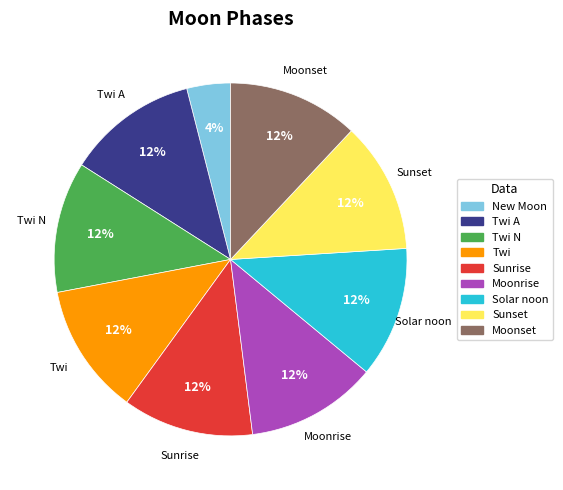

Count the number of slices in the pie.

9